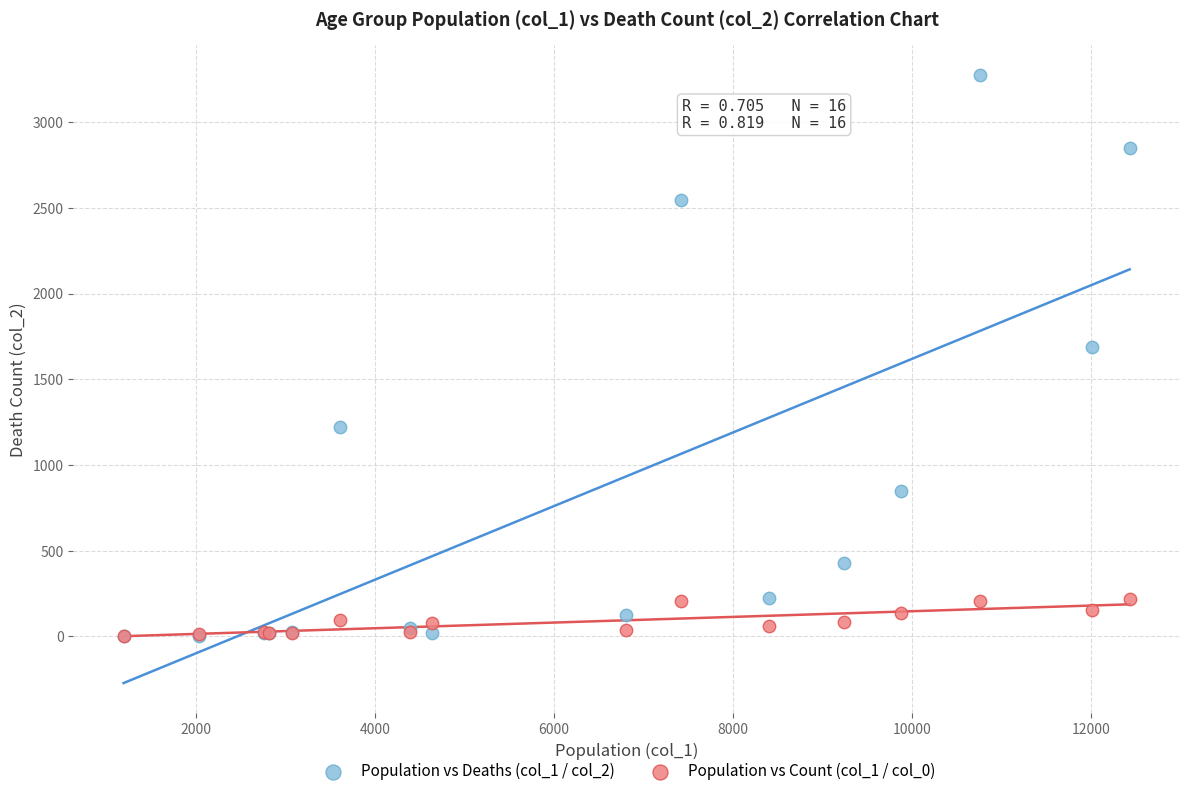

Which series contains the highest Y value?

Population vs Deaths (col_1 / col_2)